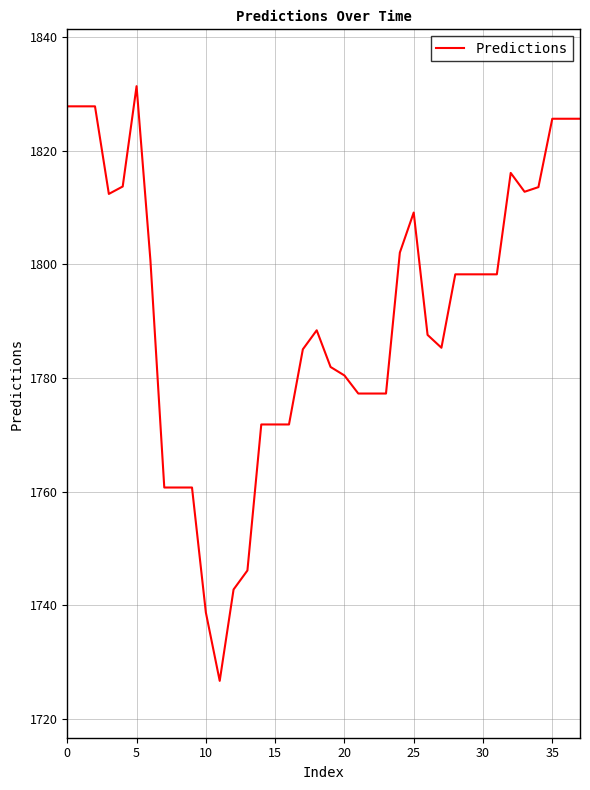

What is the maximum value shown in the chart?

1831.3